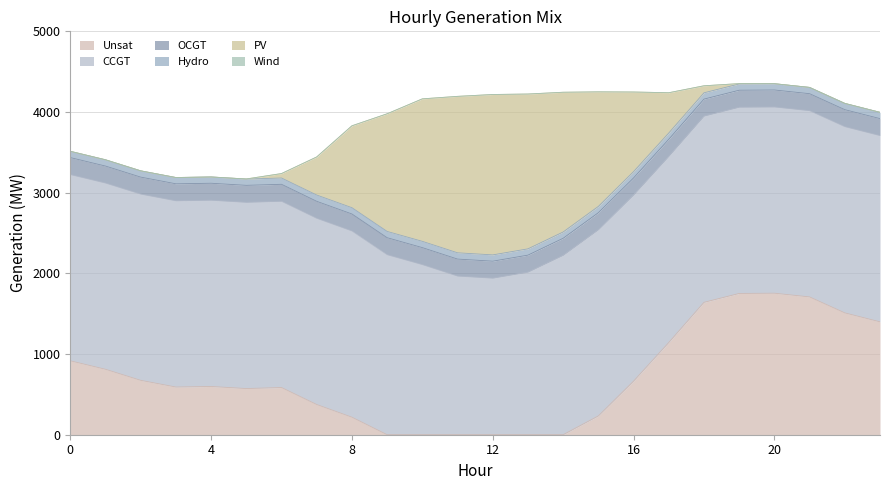

At which category is the sum across all series the highest?

19